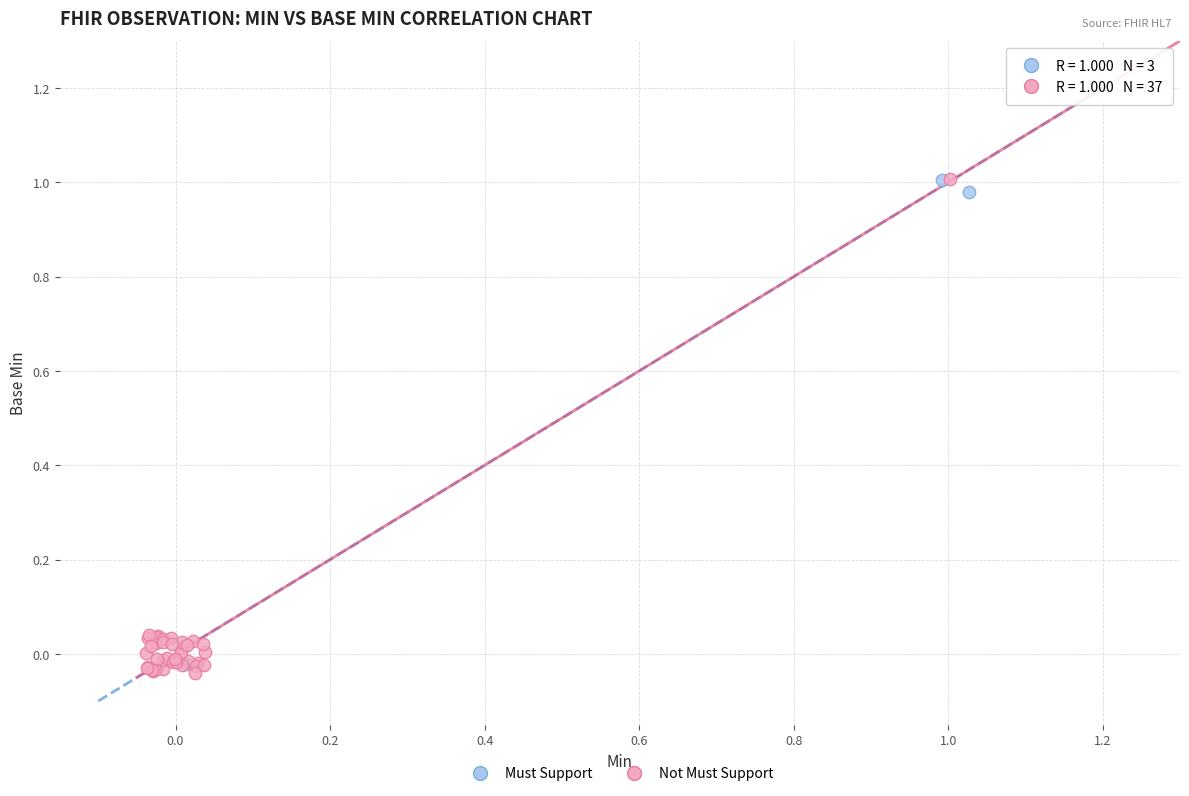

What are all the series names shown in the legend?

Must Support, Not Must Support